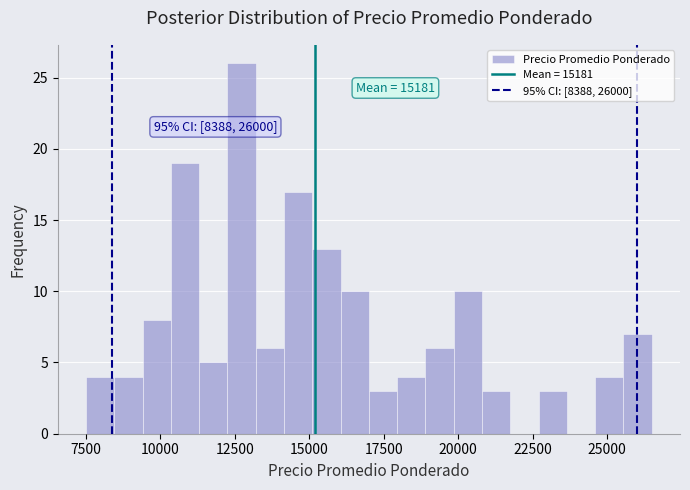

Around what value on the x-axis is the tallest bar? Give the approximate position of its centre, as read against the axis.

12500